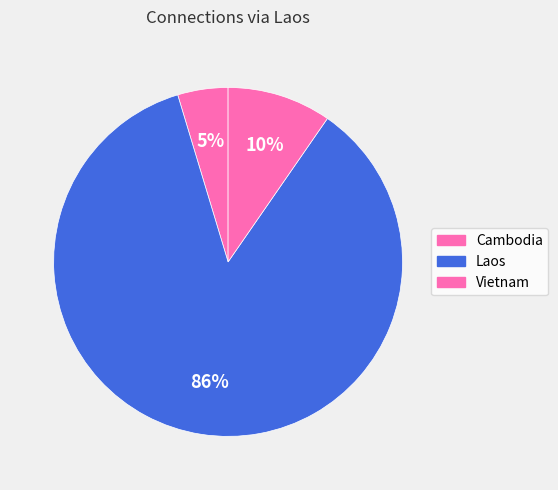

Count the number of slices in the pie.

3